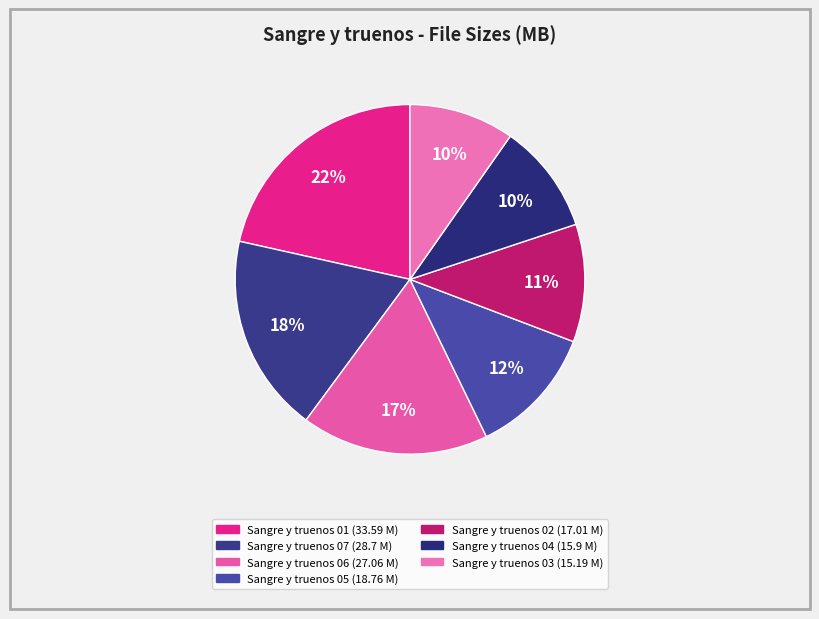

Which slice is the largest?

Sangre y truenos 01